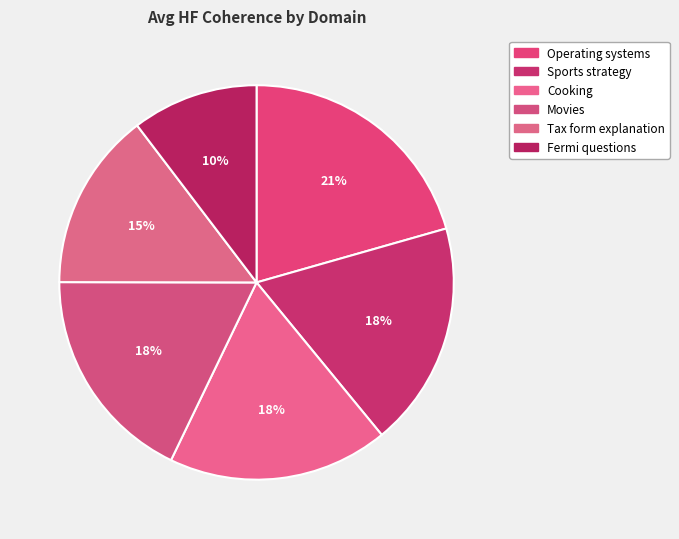

Does any single category account for the majority?

No